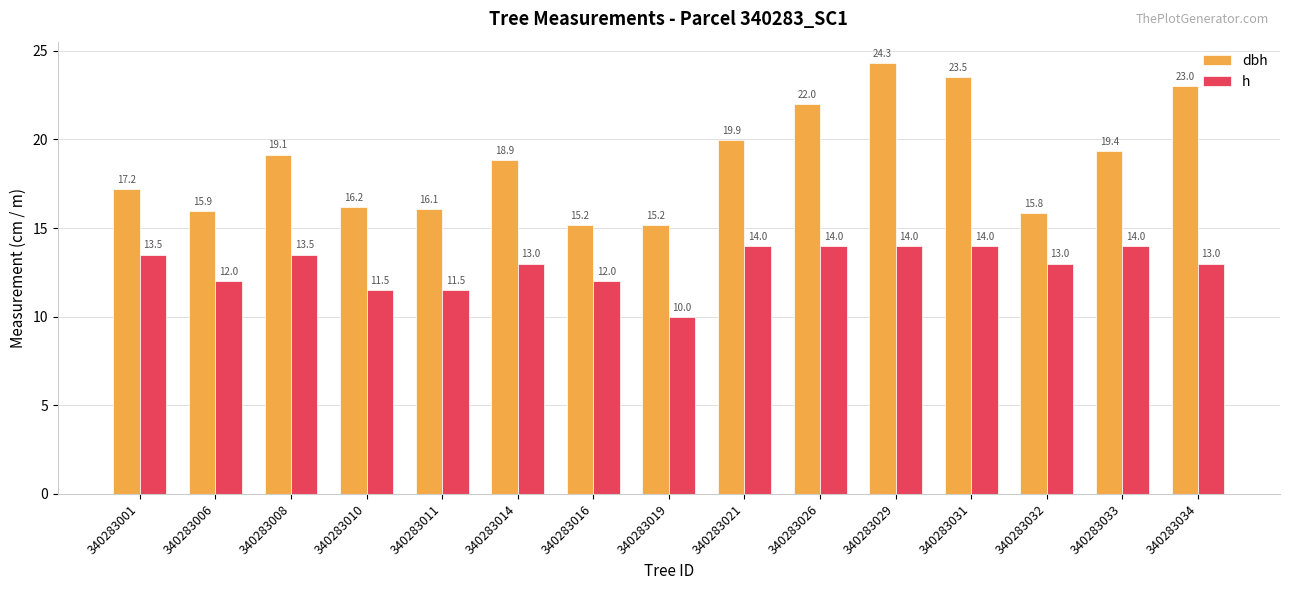

List the series in order of their overall mean, highest first.

dbh, h